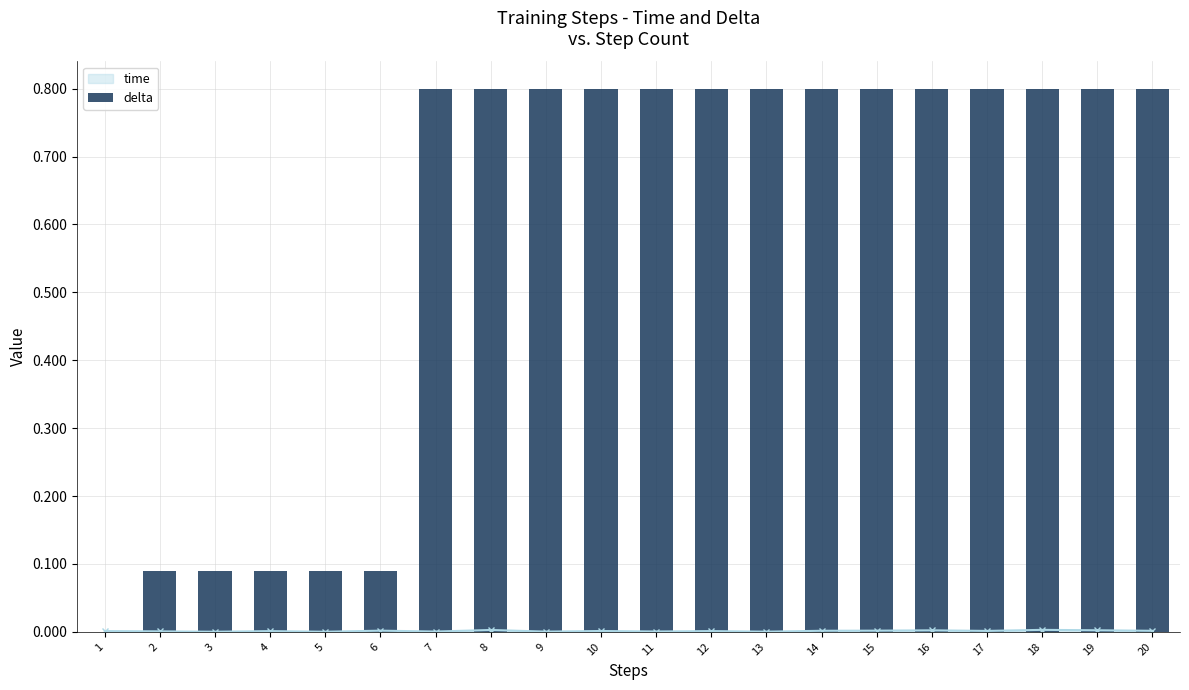

What is the average value?

0.6